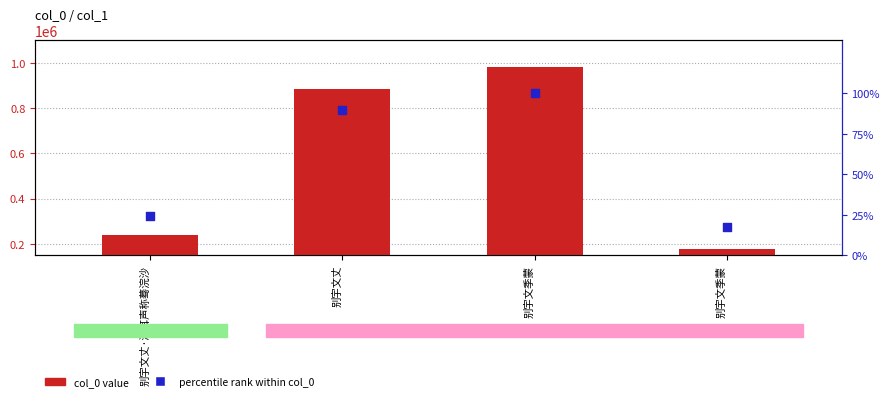

Which series has the widest spread of Y values?

col_0 value